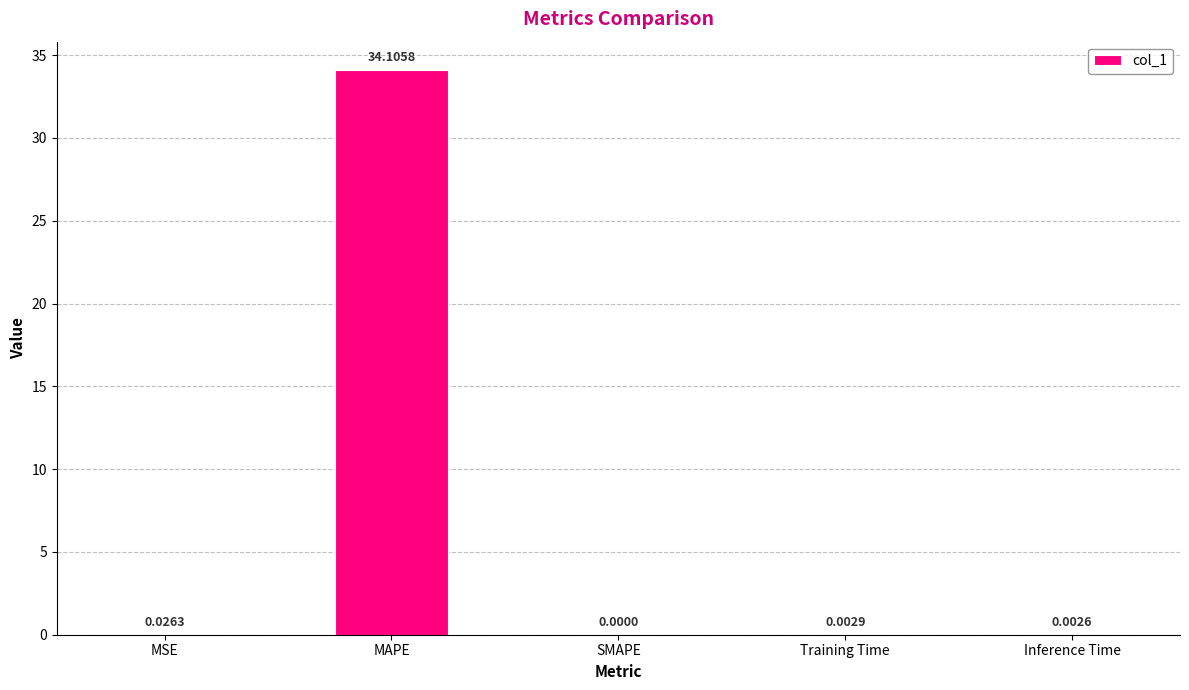

Which category has the highest value across all series?

MAPE